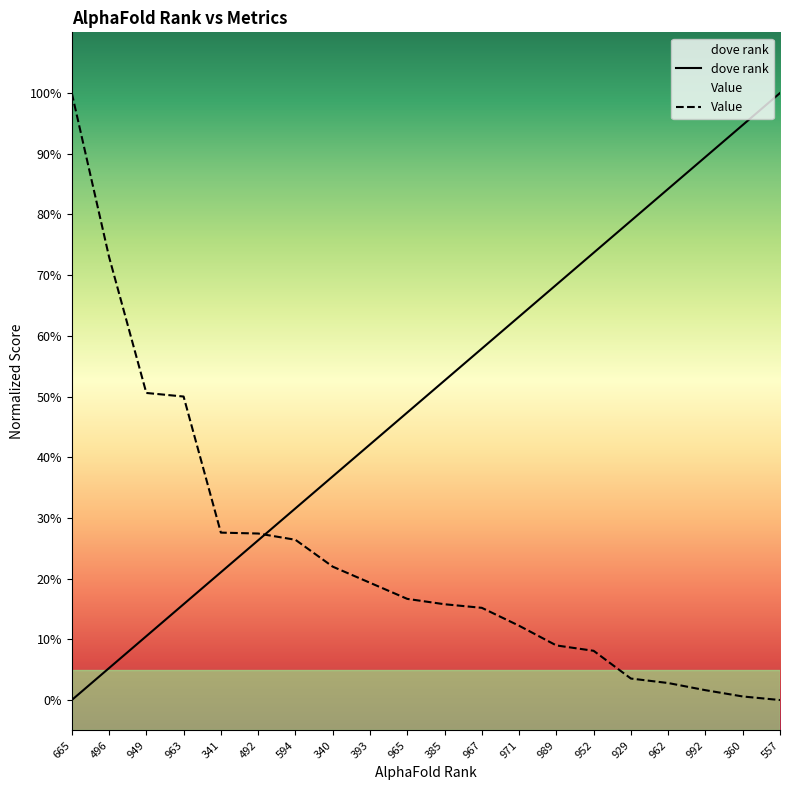

True or false: Value and dove rank cross at least once.

True